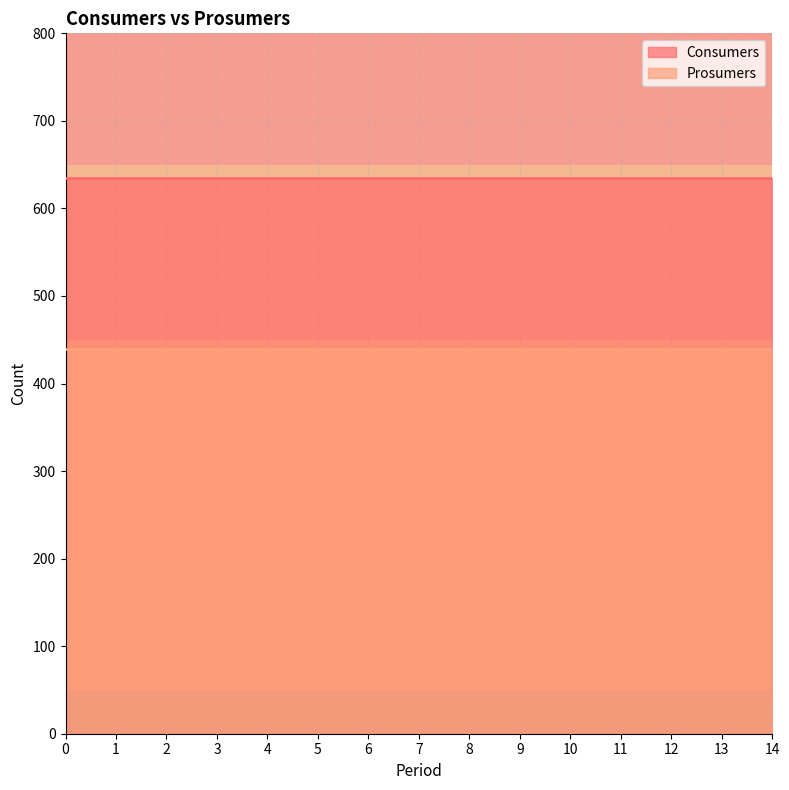

True or false: Prosumers has a value of 239 at 12.

False